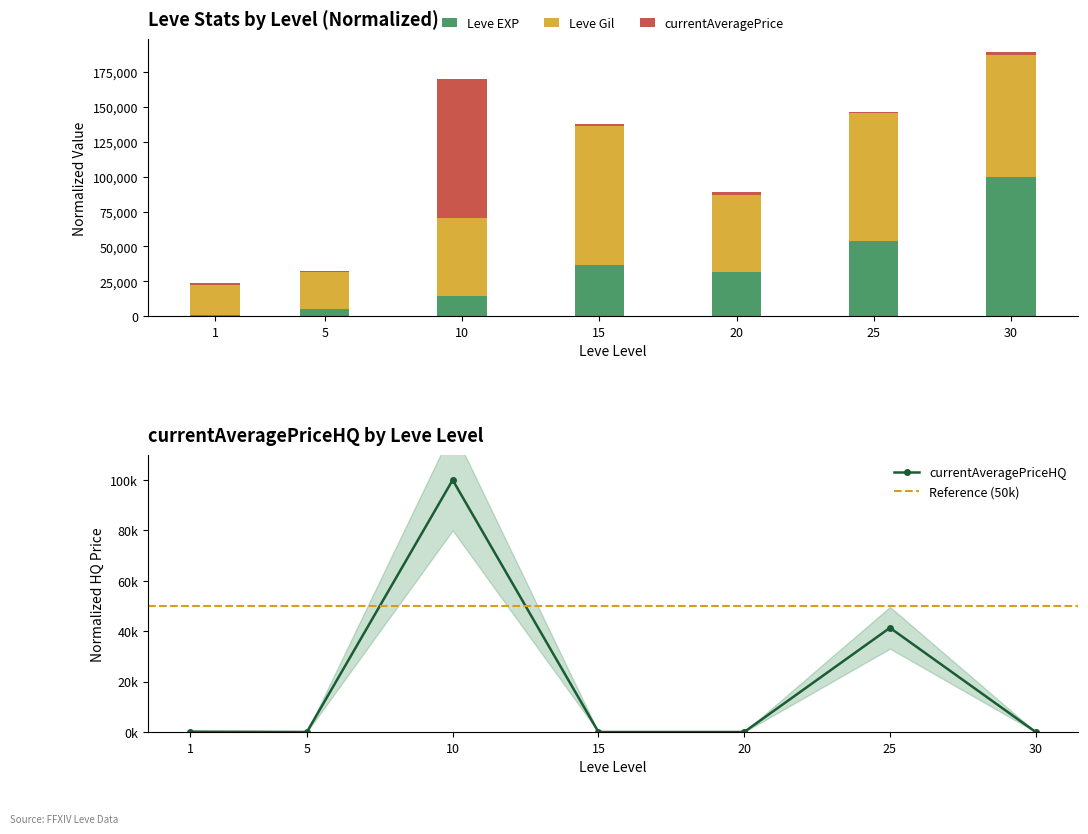

At which label is Leve EXP closest to 50465?

25